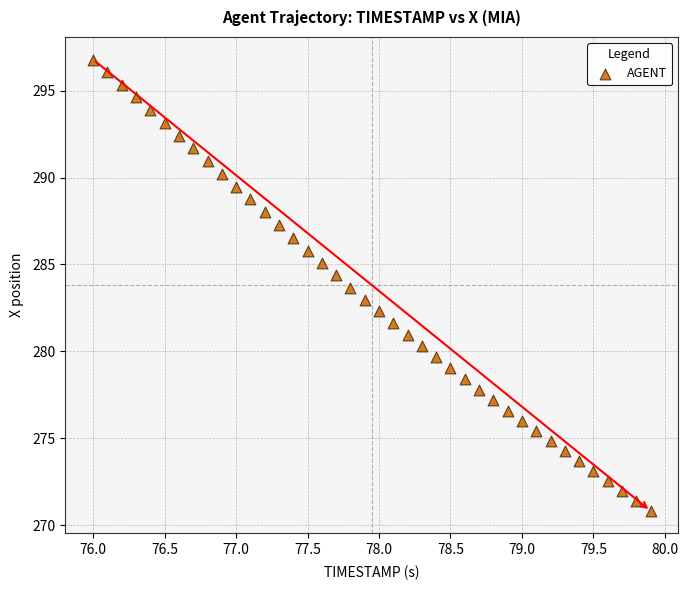

What is the range of Y values (max minus min)?

25.9